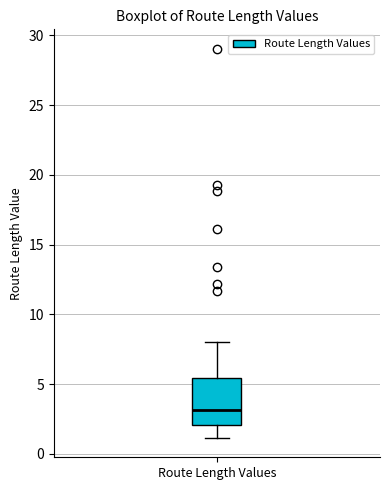

Transcribe this box plot: give where the median line is, the range the box spans, and where the two whiskers end, as read against the y-axis. The values are not printed on the chart, so give them approximately, as read against the axis.

median 3.0, box 2.0 to 5.5, whiskers 1.0 to 8.0